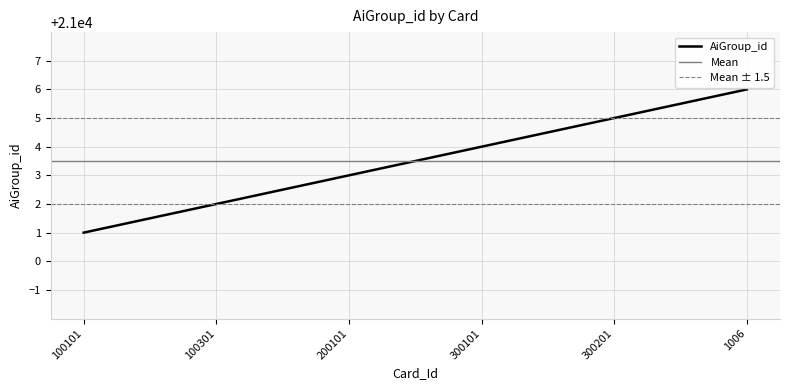

True or false: the data shows 30214 at 300201.

False